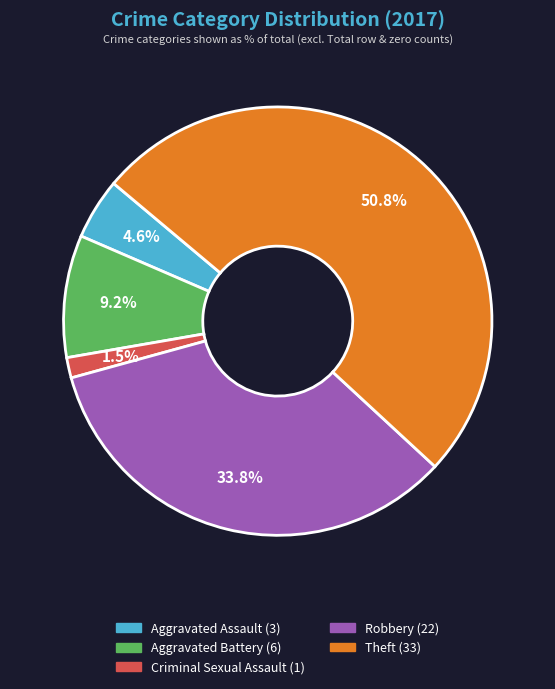

Is there a majority slice in this chart?

Yes